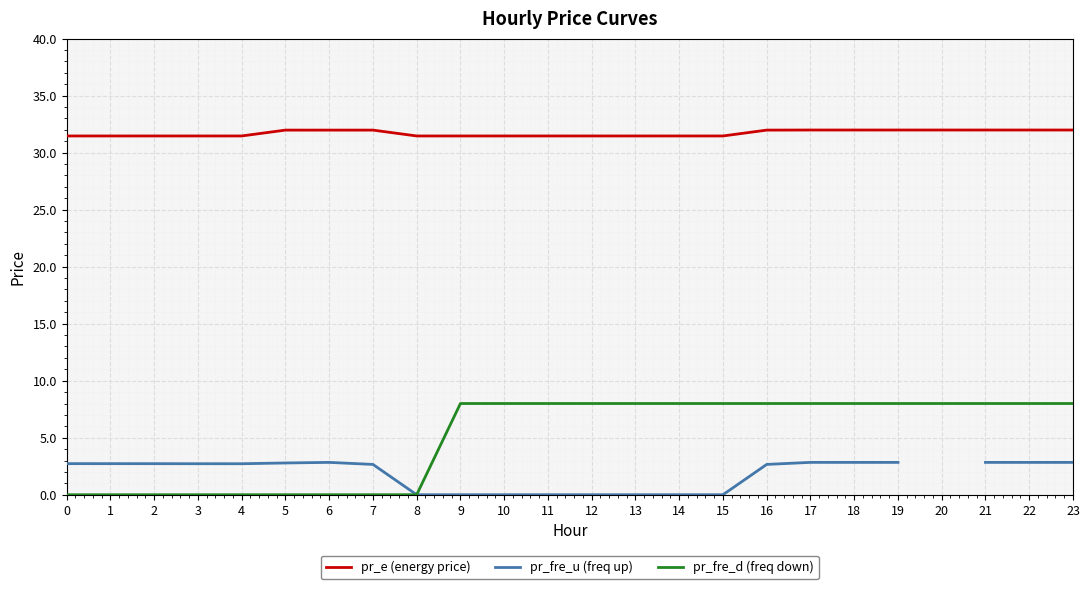

Which series changed the most between 7 and 14?

pr_fre_d (freq down)